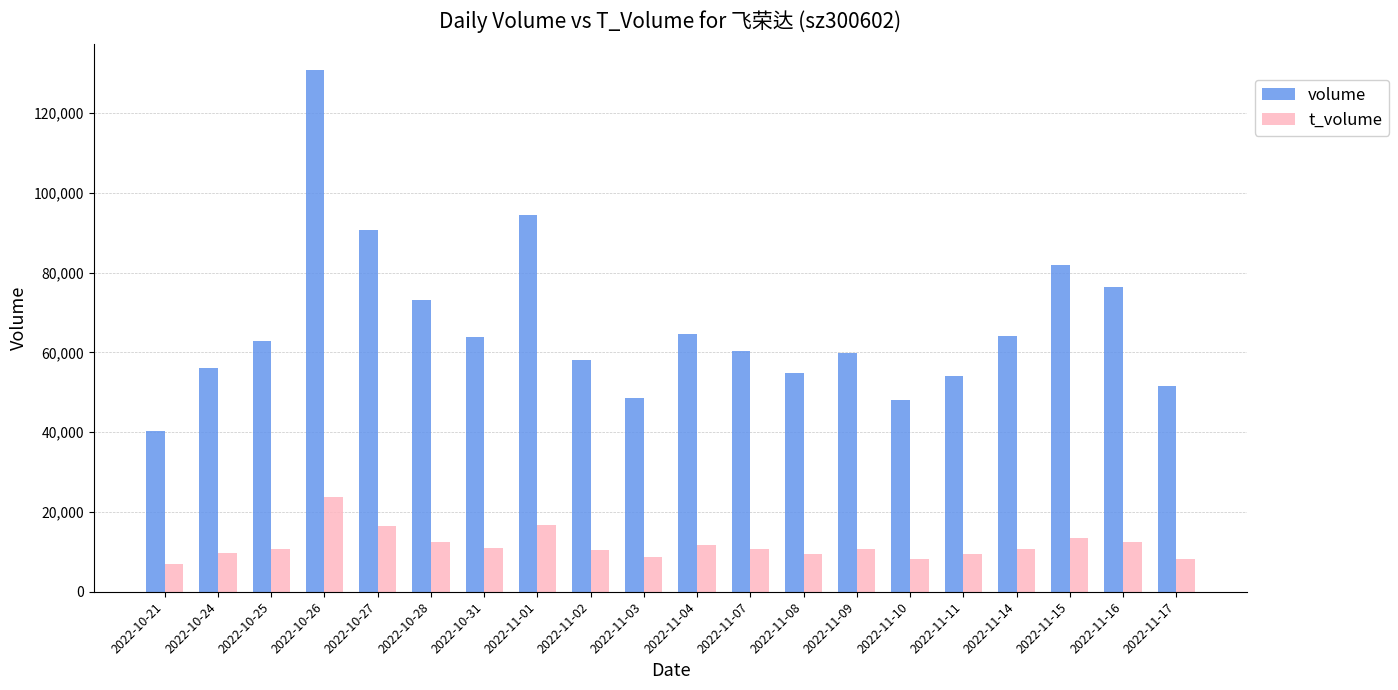

At 2022-11-09, list the series in order from largest to smallest.

volume, t_volume